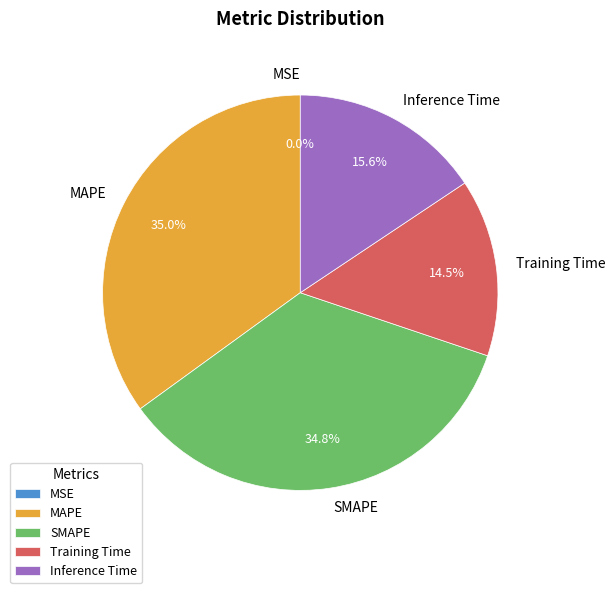

Is SMAPE the majority of the pie?

No